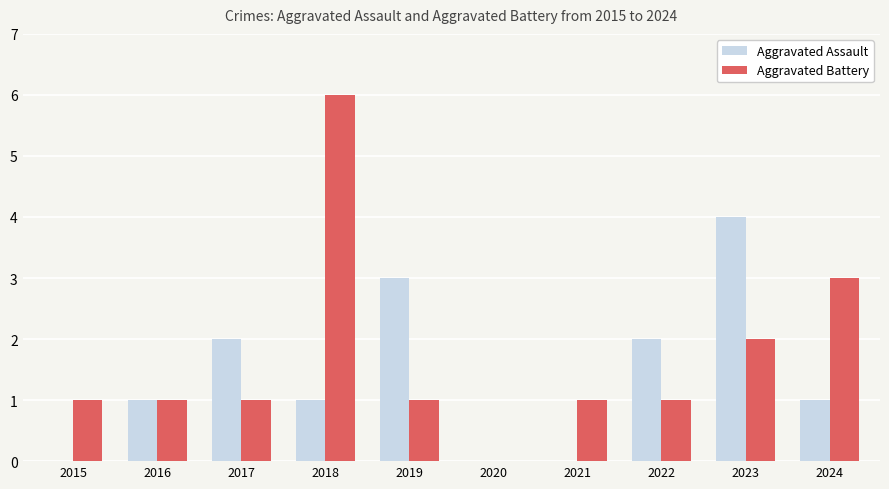

At which category is the sum across all series the highest?

2018